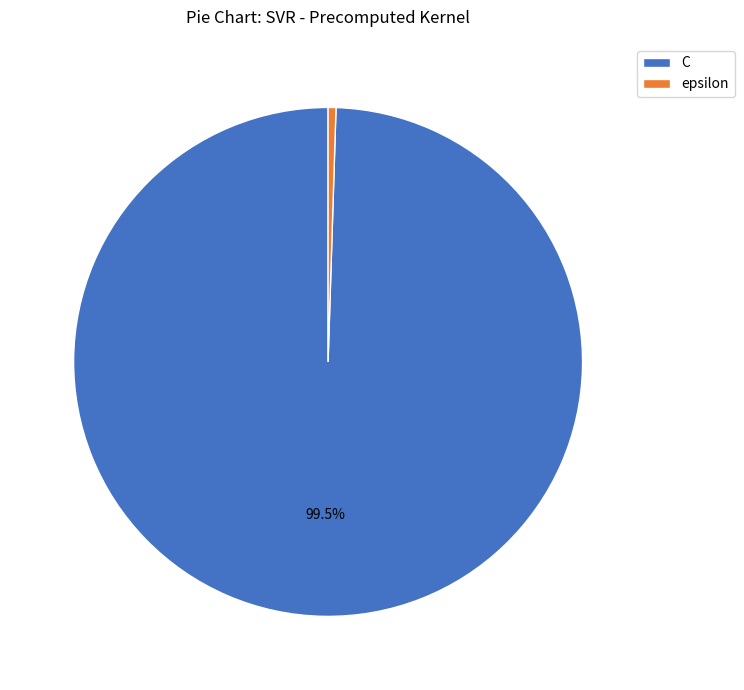

Rank the categories by value from lowest to highest.

epsilon, C